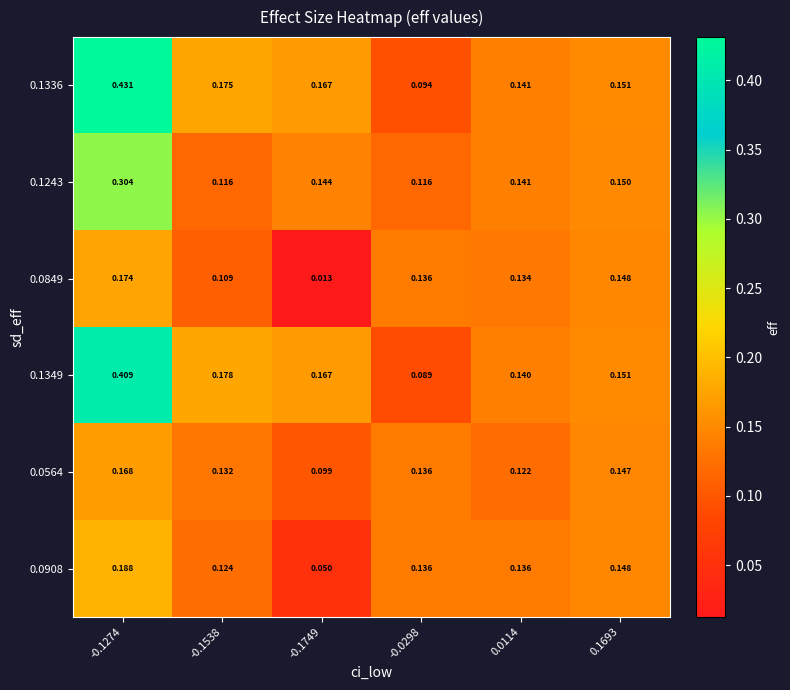

Is the value of 0.1336 at -0.1538 greater than the value of 0.0564 at -0.1538?

Yes